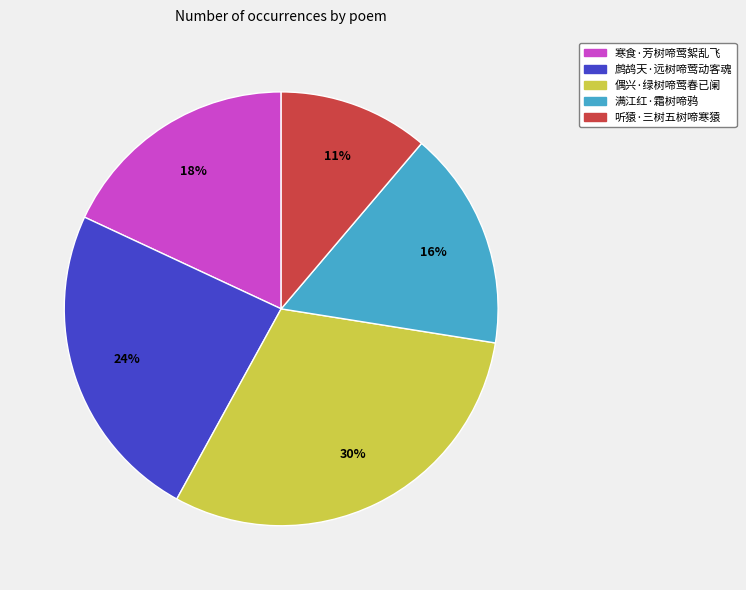

Do 寒食·芳树啼莺絮乱飞 and 听猿·三树五树啼寒猿 together represent more than half of the pie?

No